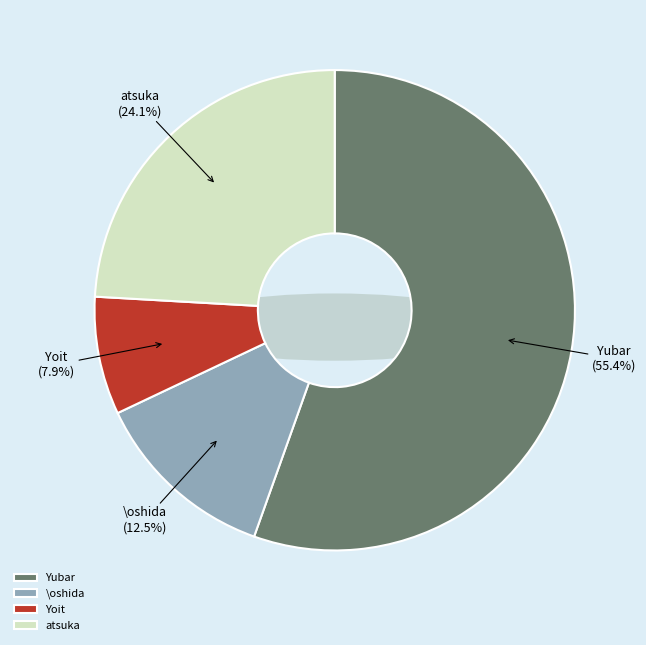

Is it true that Yoit is 1% of the pie?

False